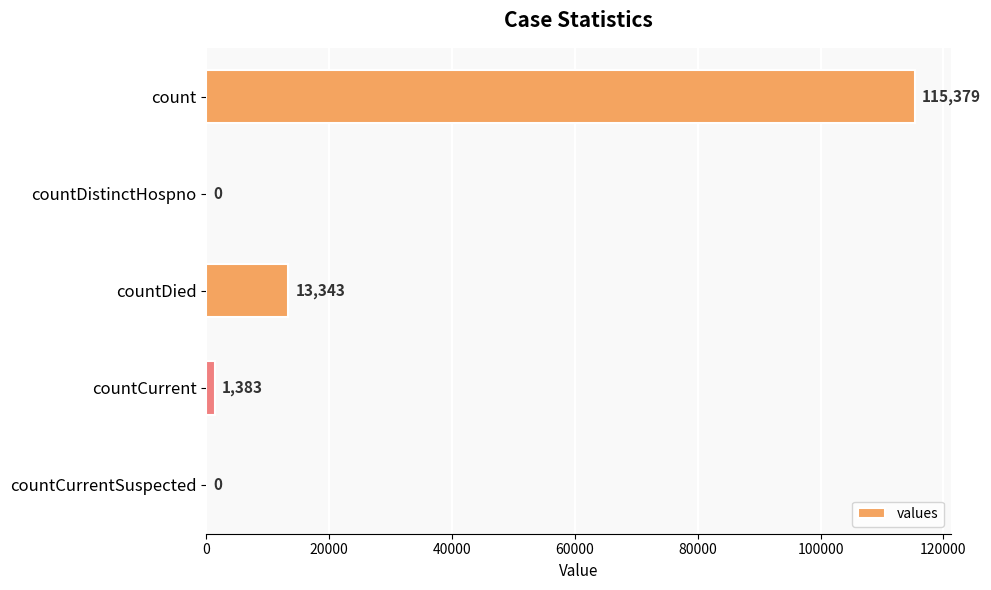

What is the sum of all values?

130105